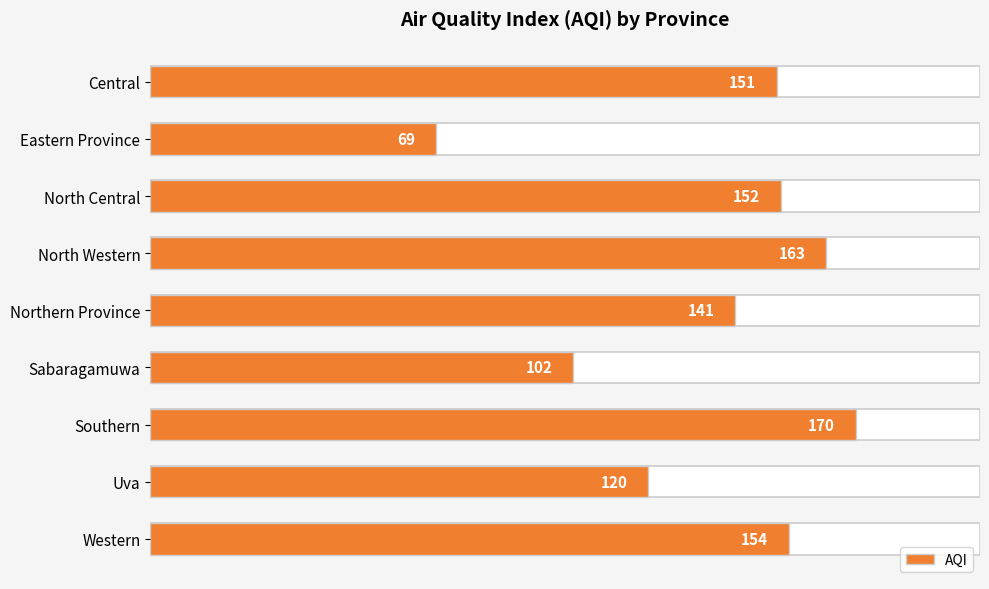

What is the value of the 2nd bar from the left?

69